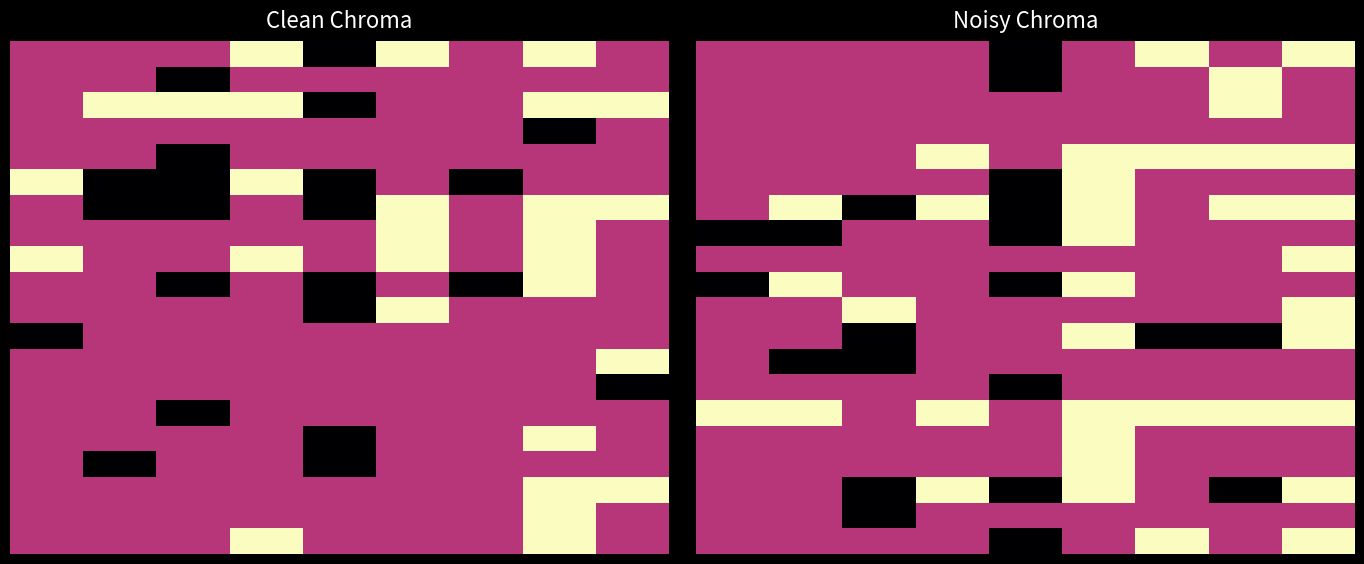

What is the lowest value of the r15 series?

-1